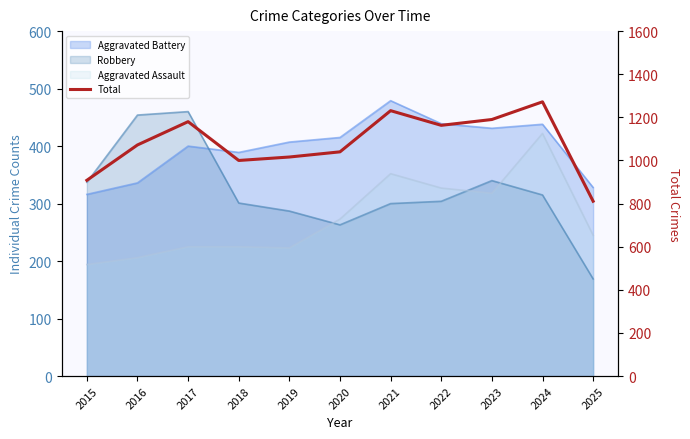

True or false: the data shows 678 at 2023.

False